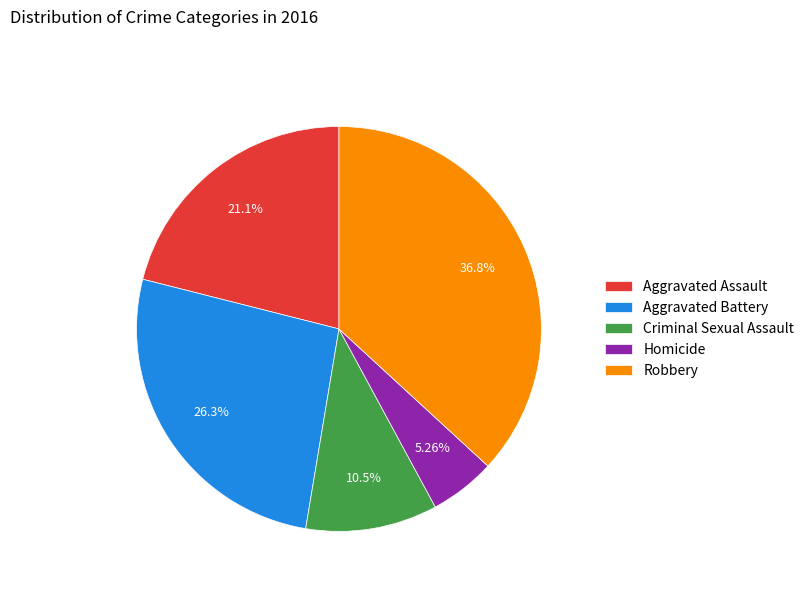

Does Robbery represent more than half of the total?

No